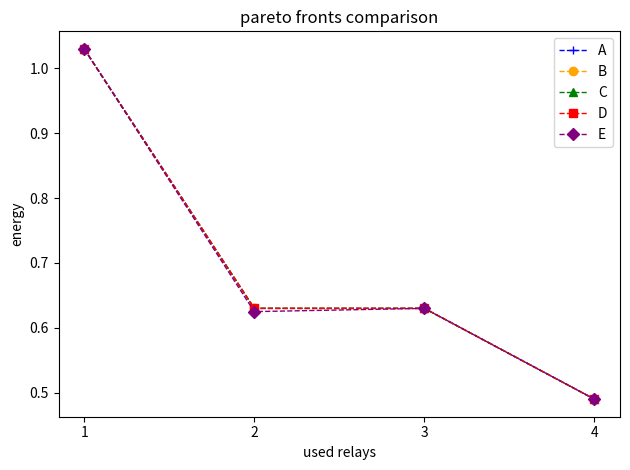

Does the chart have visible grid lines?

No